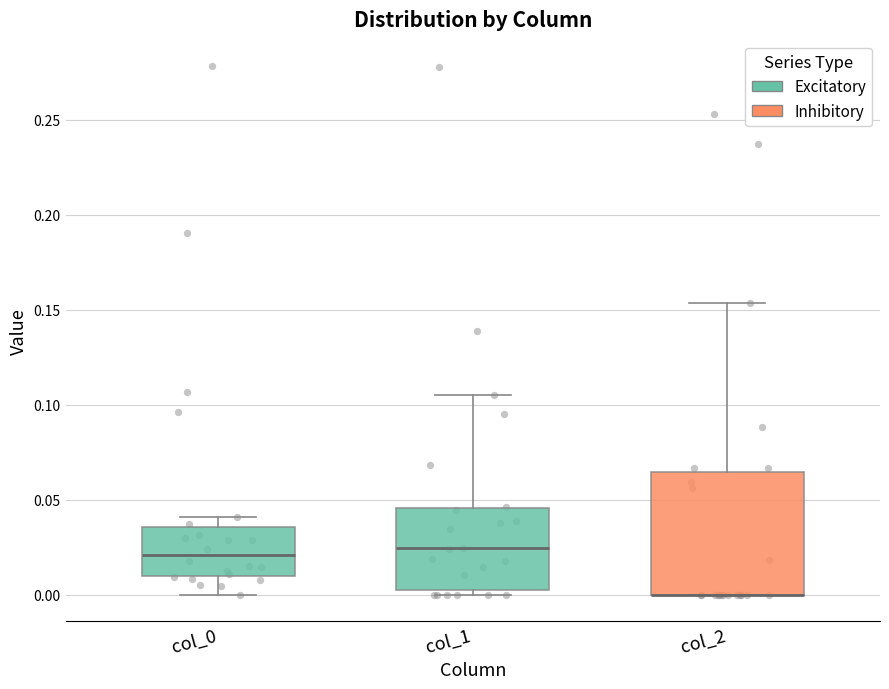

Reading left to right, transcribe this box plot: for each box, give where its median line is, the range the box spans, and where its two whiskers end, as read against the y-axis. The values are not printed on the chart, so give them approximately, as read against the axis.

col_0: median 0.020, box 0.010 to 0.035, whiskers 0.000 to 0.040
col_1: median 0.025, box 0.005 to 0.045, whiskers 0.000 to 0.105
col_2: median 0.000 (drawn on the box's lower edge), box 0.000 to 0.065, whiskers 0.000 to 0.155